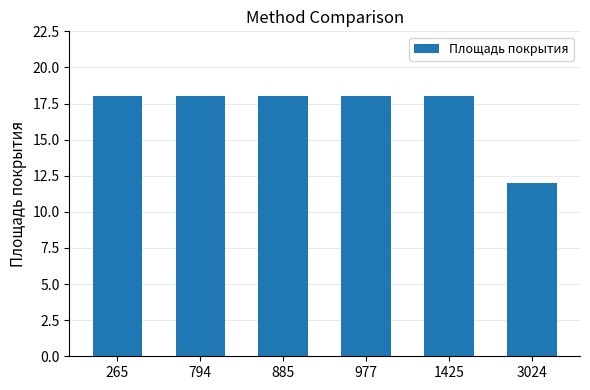

What is the sum of all values?

102